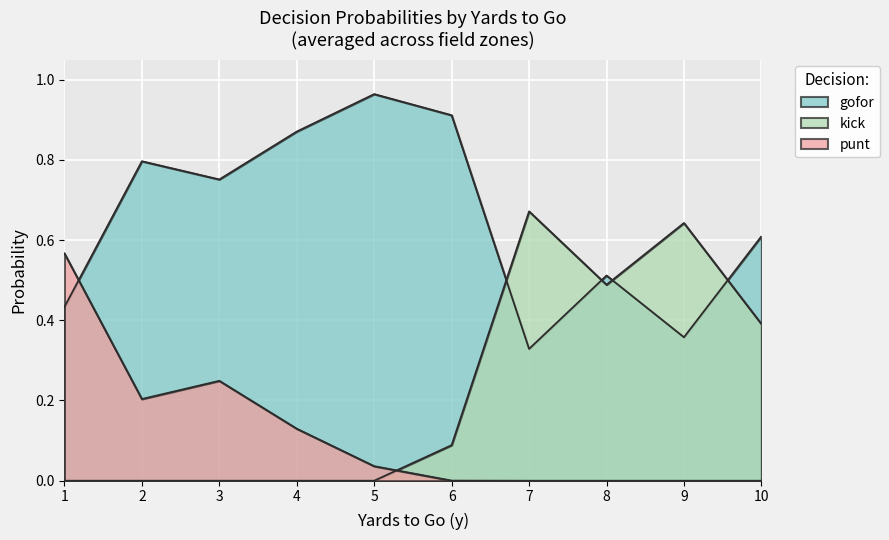

How many lines are shown in the chart?

3